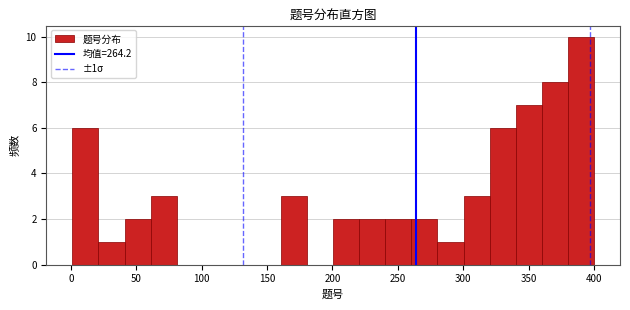

Around what value on the x-axis is the tallest bar? Give the approximate position of its centre, as read against the axis.

390